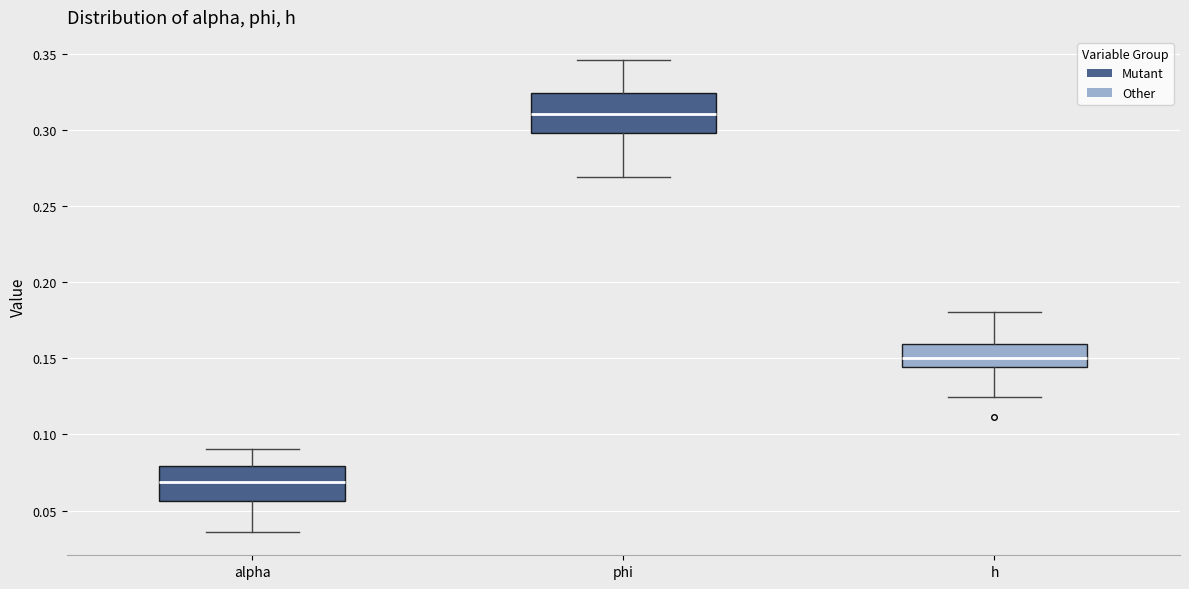

Reading left to right, read every box against the y-axis: the position of its median line, the range the box covers, and the ends of its whiskers. The values are not printed on the chart, so give them approximately, as read against the axis.

alpha: median 0.070, box 0.055 to 0.080, whiskers 0.035 to 0.090
phi: median 0.310, box 0.300 to 0.325, whiskers 0.270 to 0.345
h: median 0.150, box 0.145 to 0.160, whiskers 0.125 to 0.180